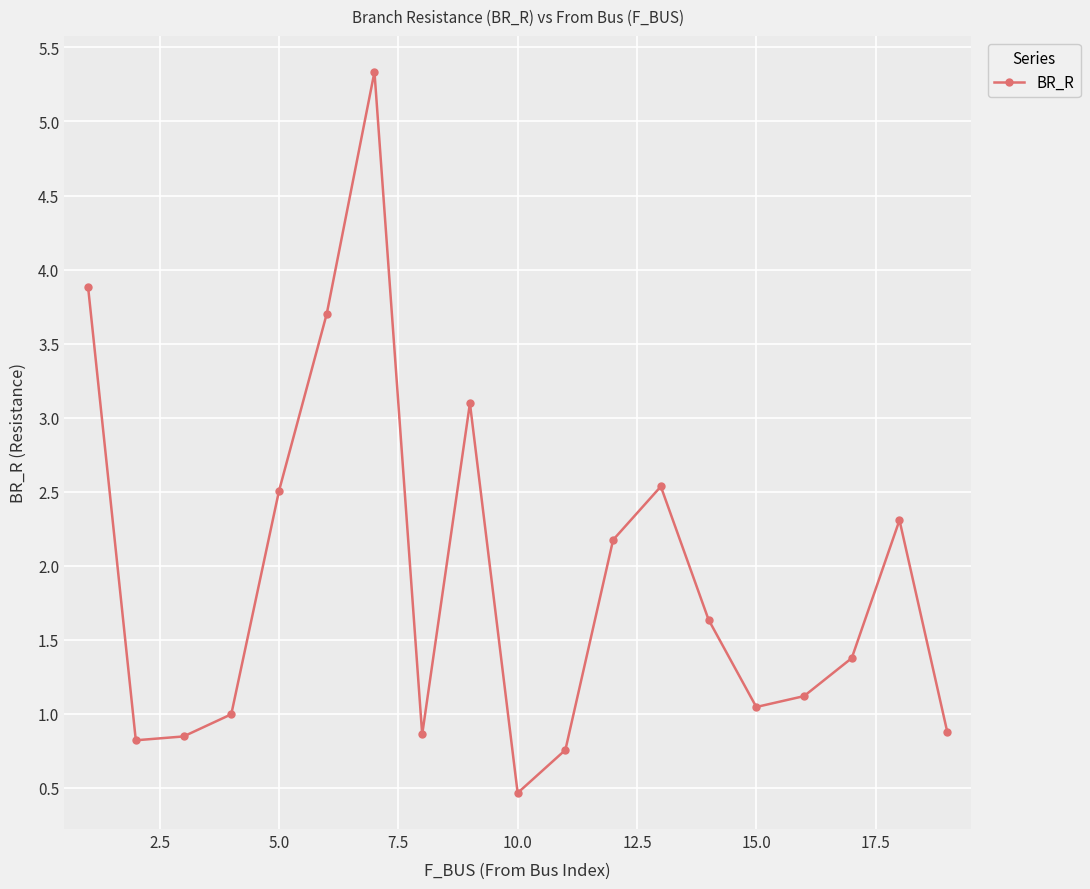

What is the average value?

1.9